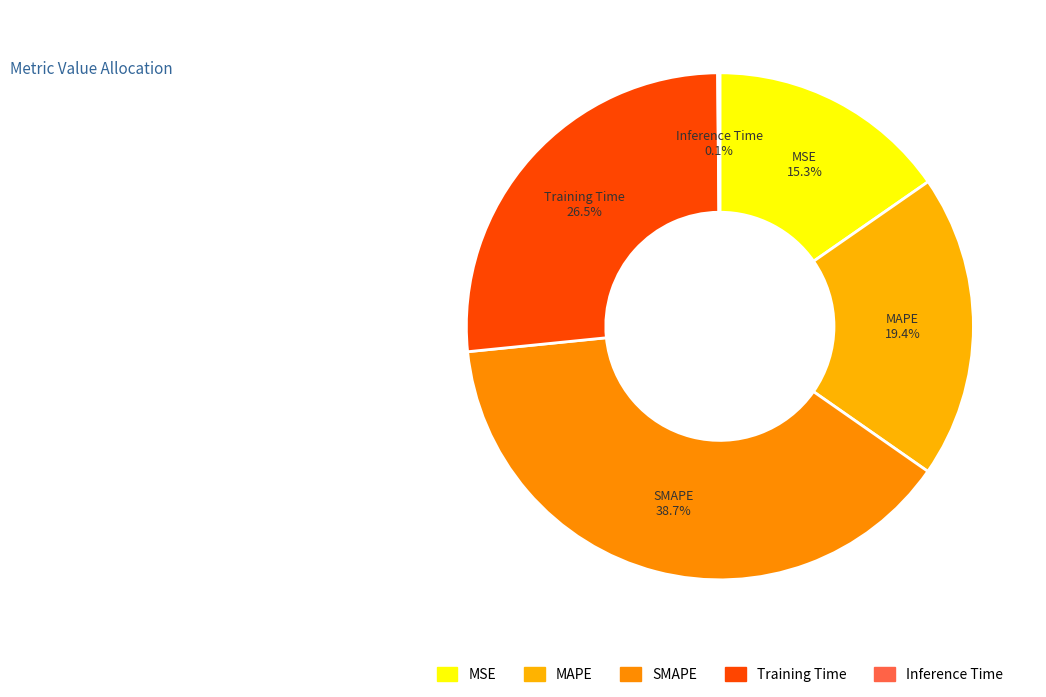

The MSE slice represents 29% of the pie. True or false?

False